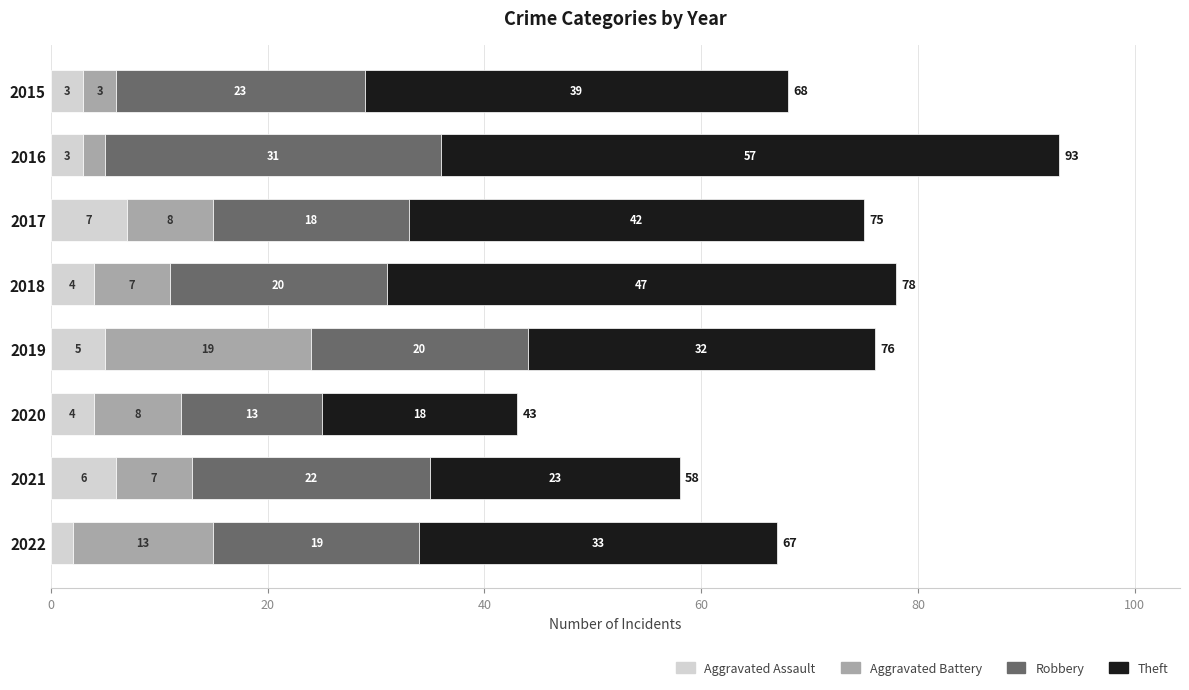

At which category is the sum across all series the highest?

2016